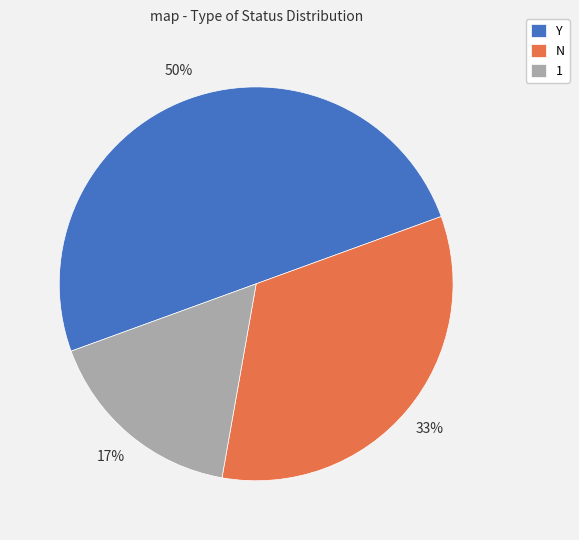

What percentage is the Y slice, to the nearest percent?

50%